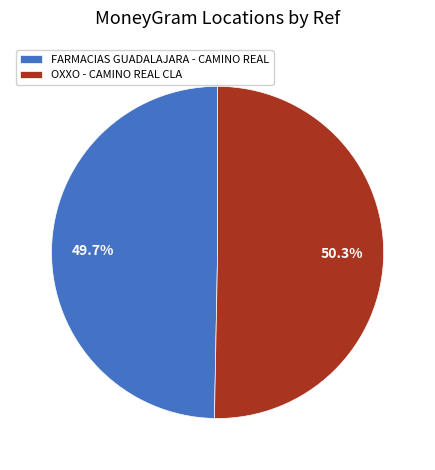

Which category has the smallest portion of the pie?

FARMACIAS GUADALAJARA - CAMINO REAL